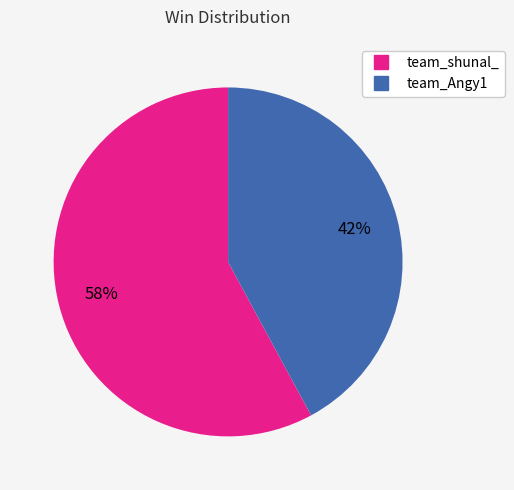

Approximately how many times larger is the value at team_shunal_ compared to team_Angy1?

1.4